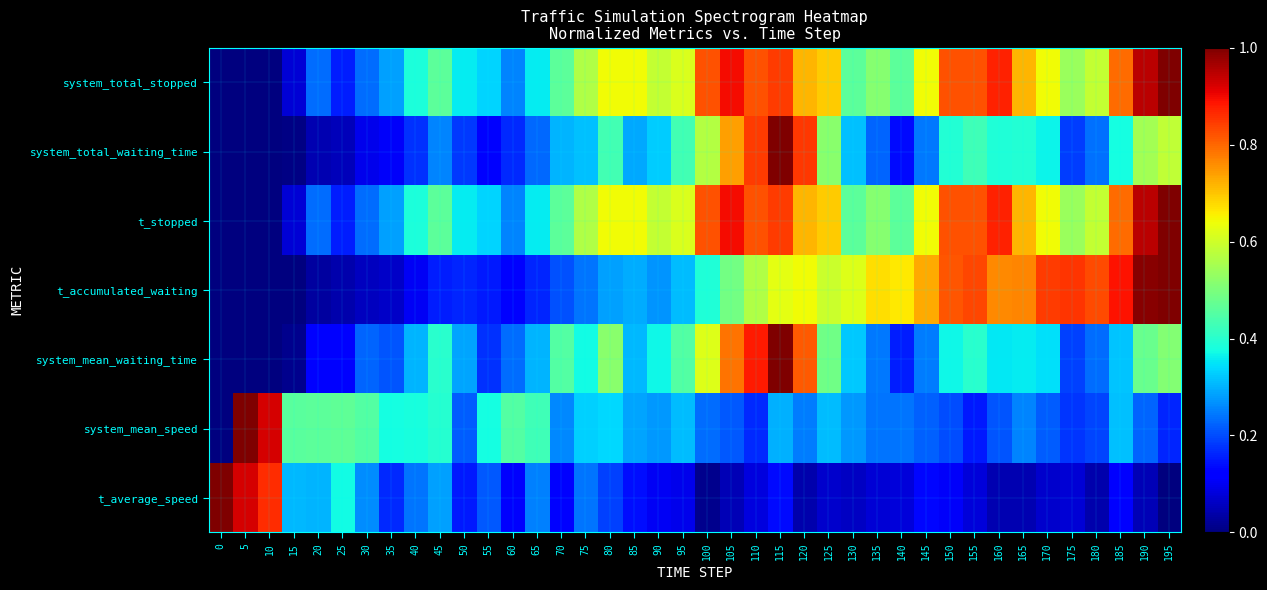

What is the spread (max minus min) of values at 40?

0.3